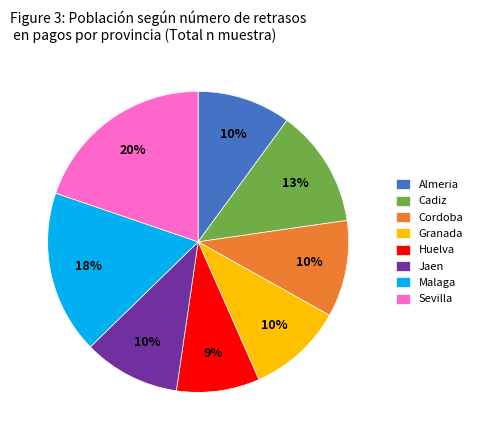

To the nearest percent, what is the difference between the largest and smallest slice percentages?

11%